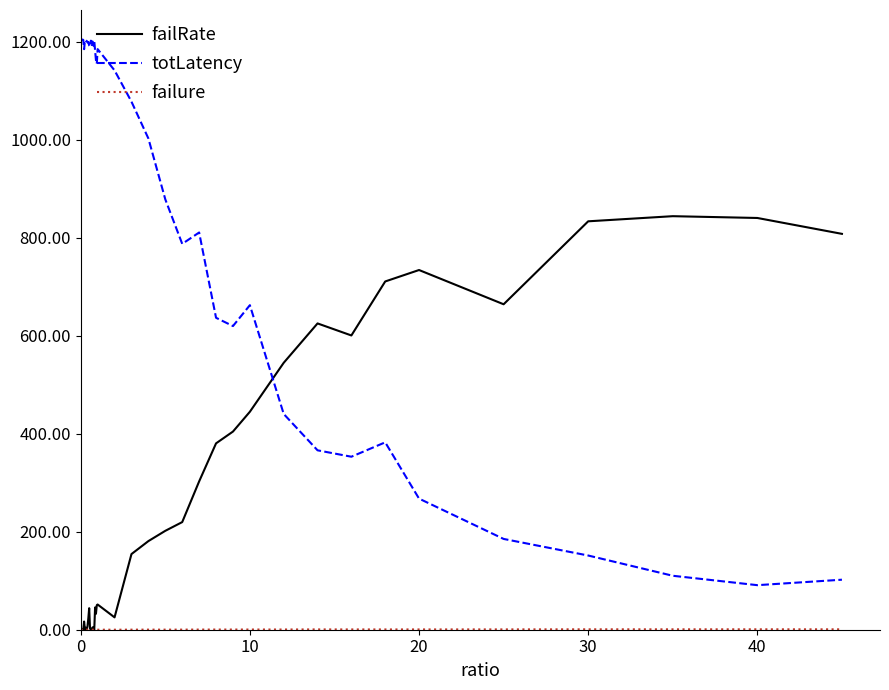

How many intersections are there between failRate and totLatency?

1